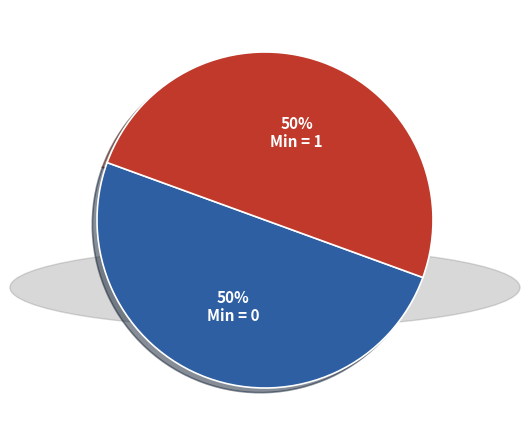

To the nearest percent, what is the average slice percentage?

50%